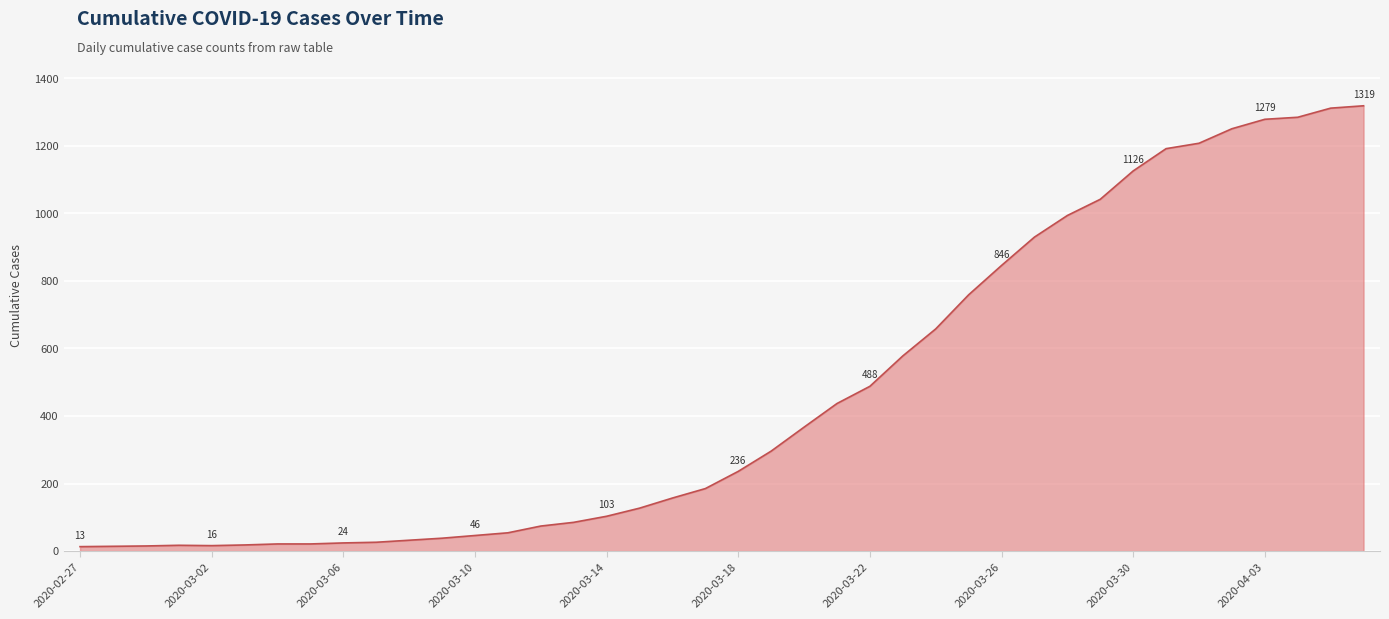

What is the maximum value shown in the chart?

1319